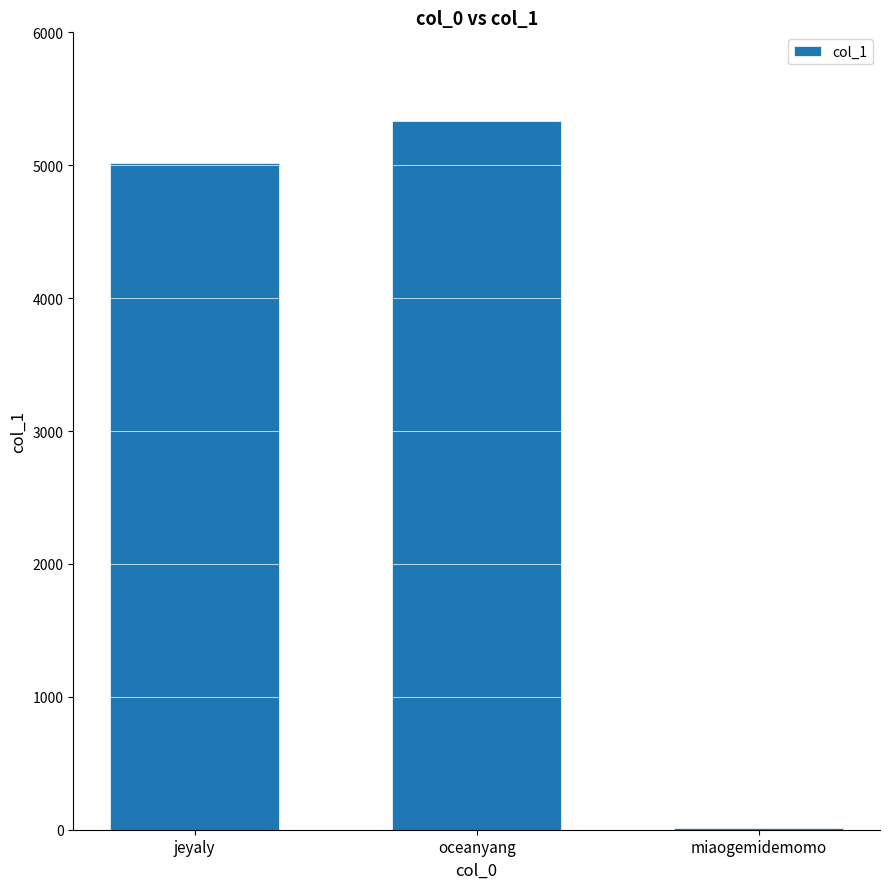

Count the number of categories in the chart.

3